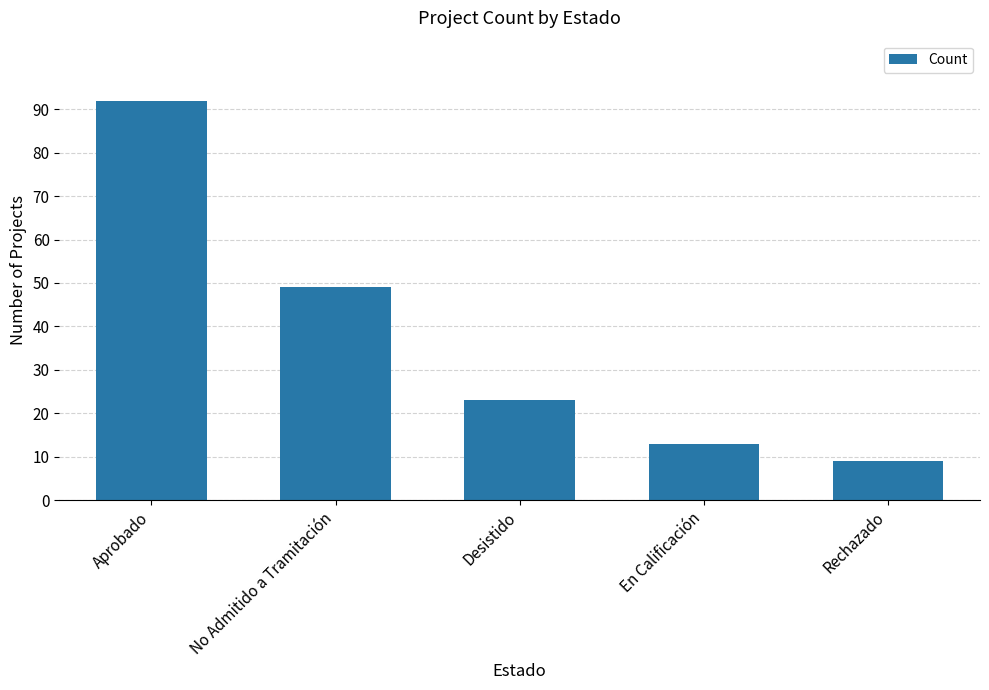

Approximately how many times larger is the value at Desistido compared to En Calificación?

1.8